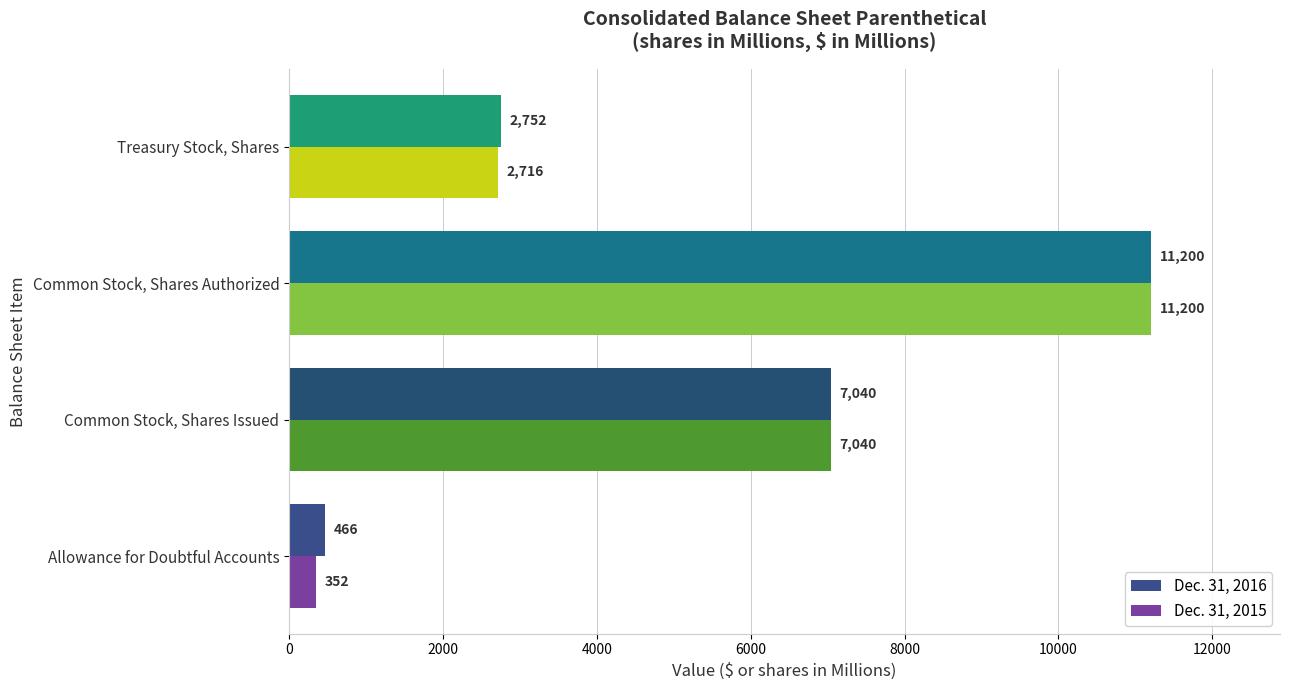

Rank the series at Allowance for Doubtful Accounts from highest to lowest value.

Dec. 31, 2016, Dec. 31, 2015